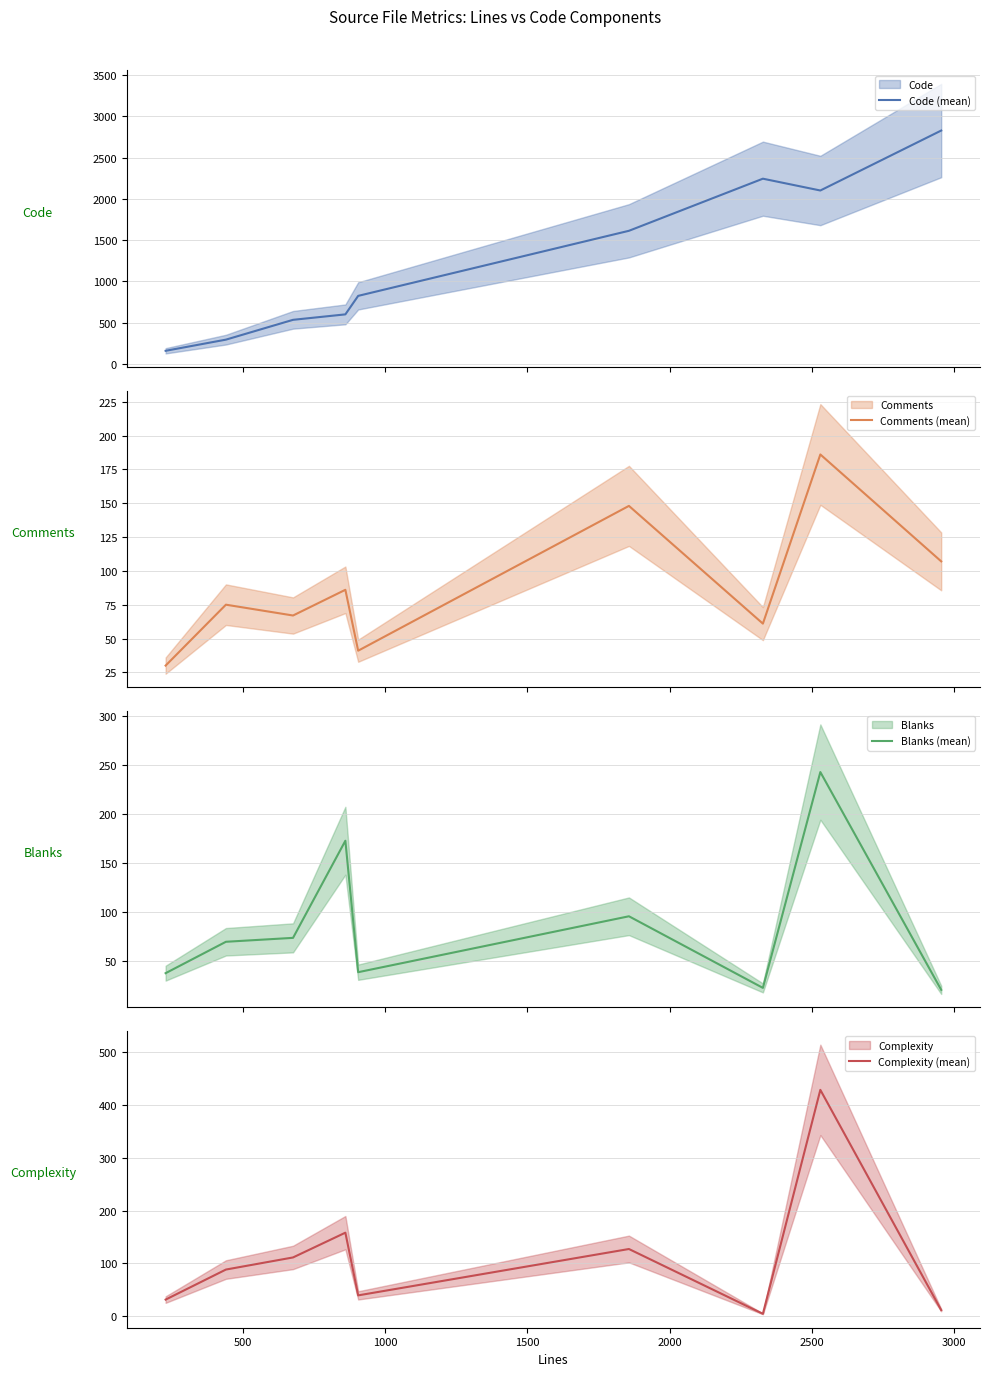

What is the minimum value for Code (mean)?

160